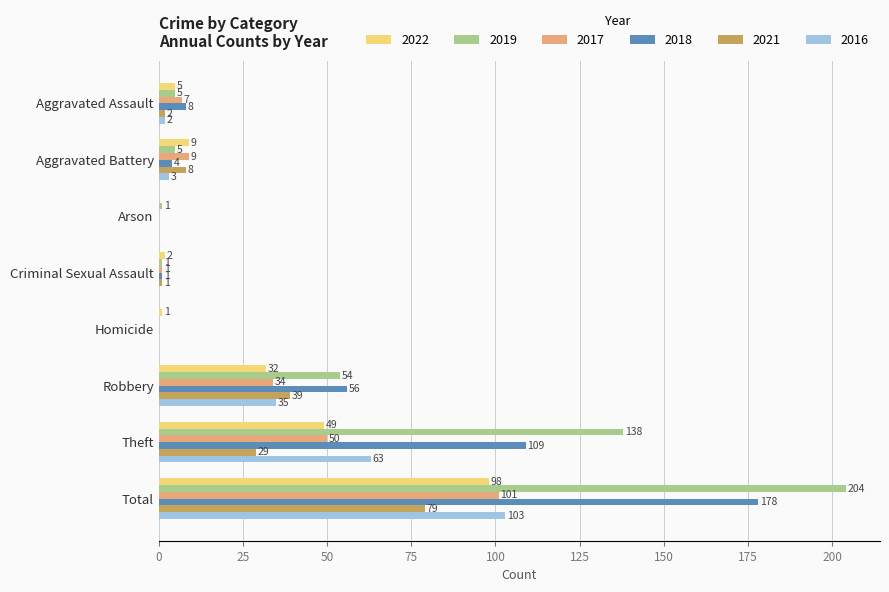

What is the total value across all series at Total?

763